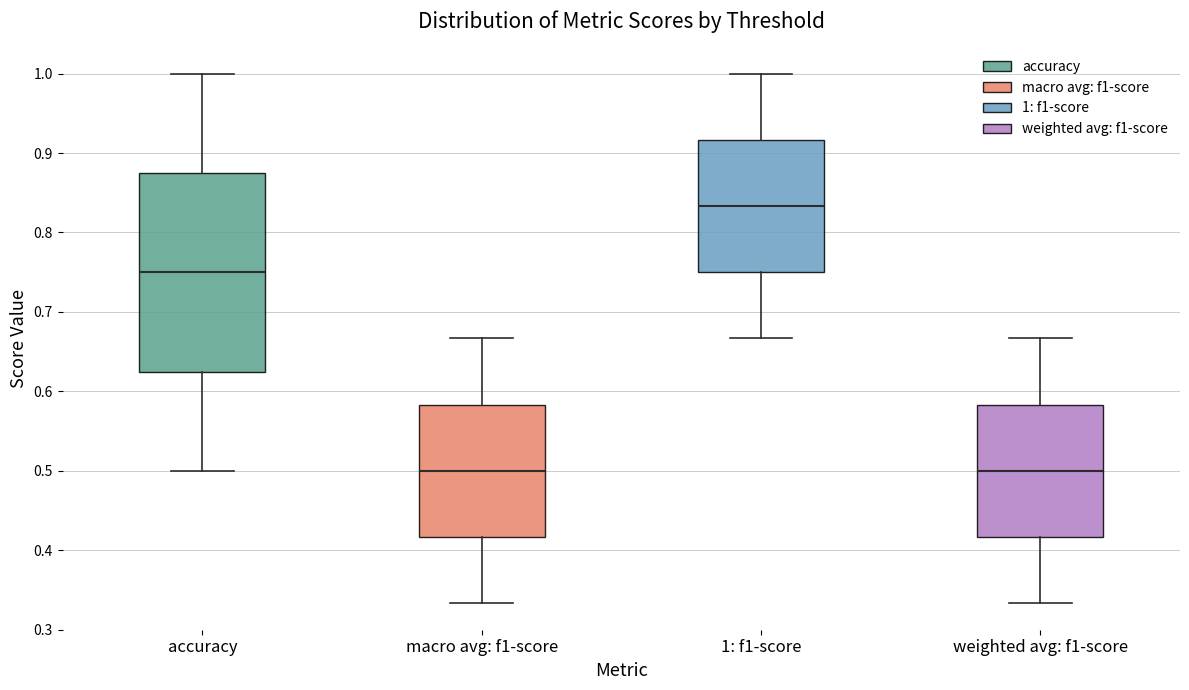

Which box is the tallest, from its lower edge to its upper edge?

accuracy